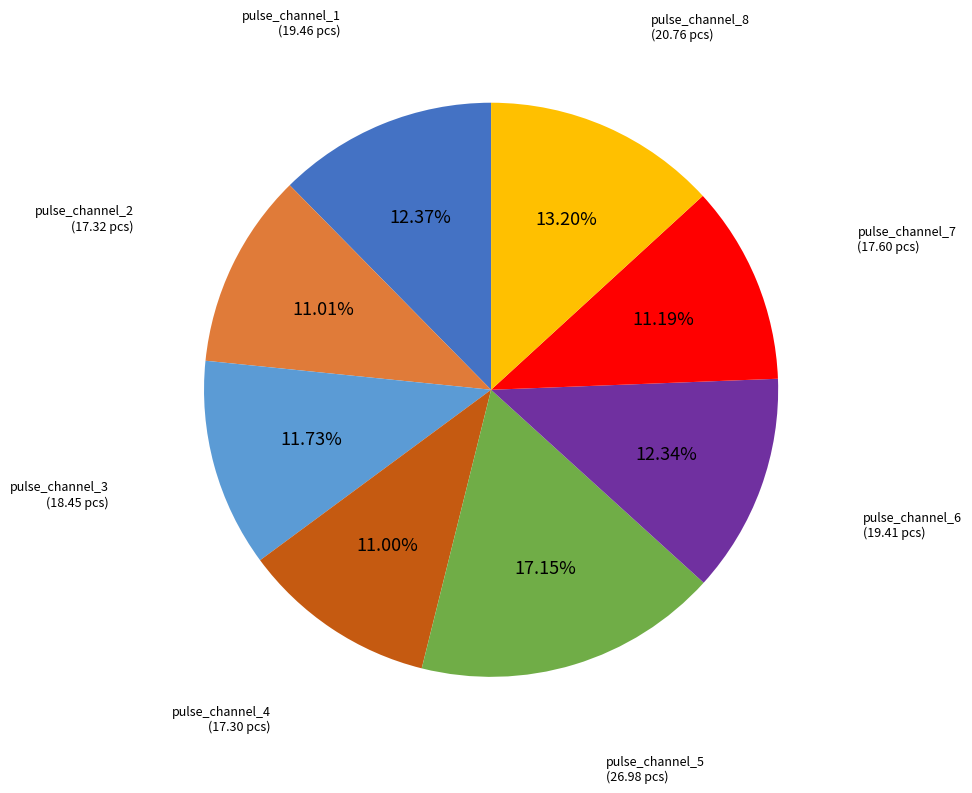

Does any single category account for the majority?

No